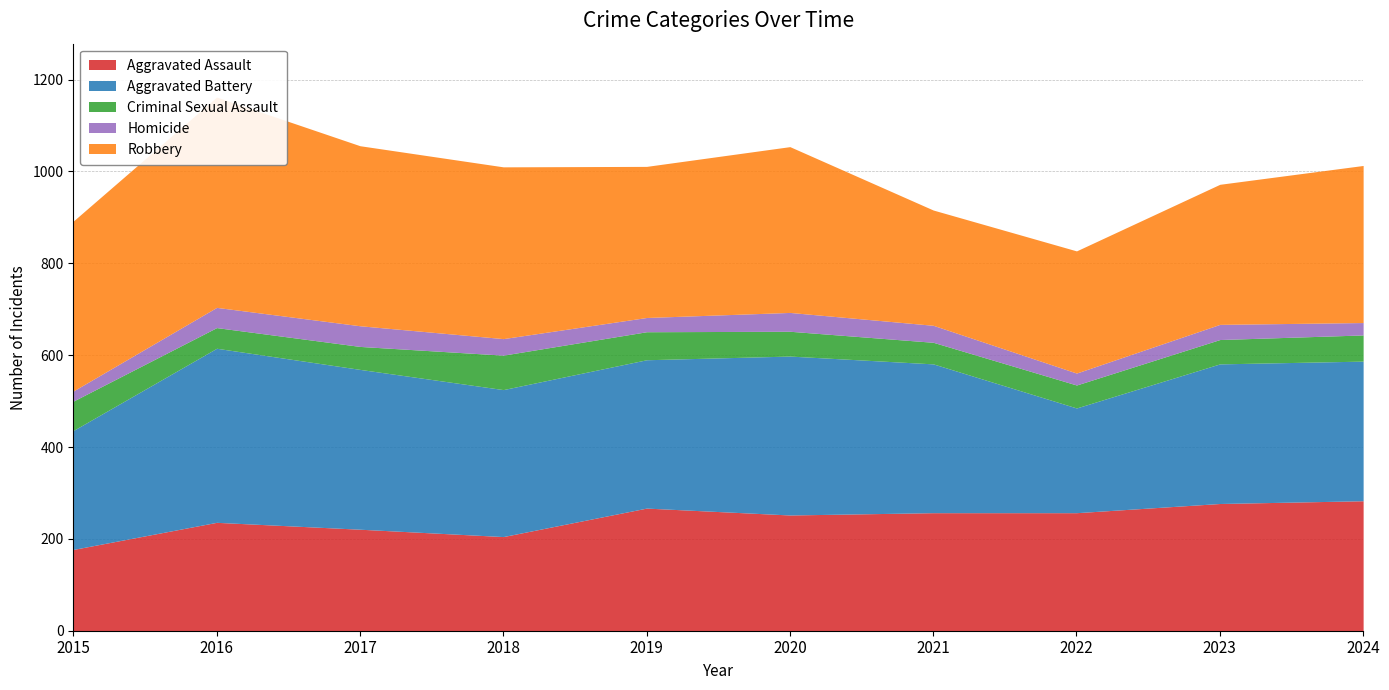

The value of Homicide at 2020 is 67. True or false?

False